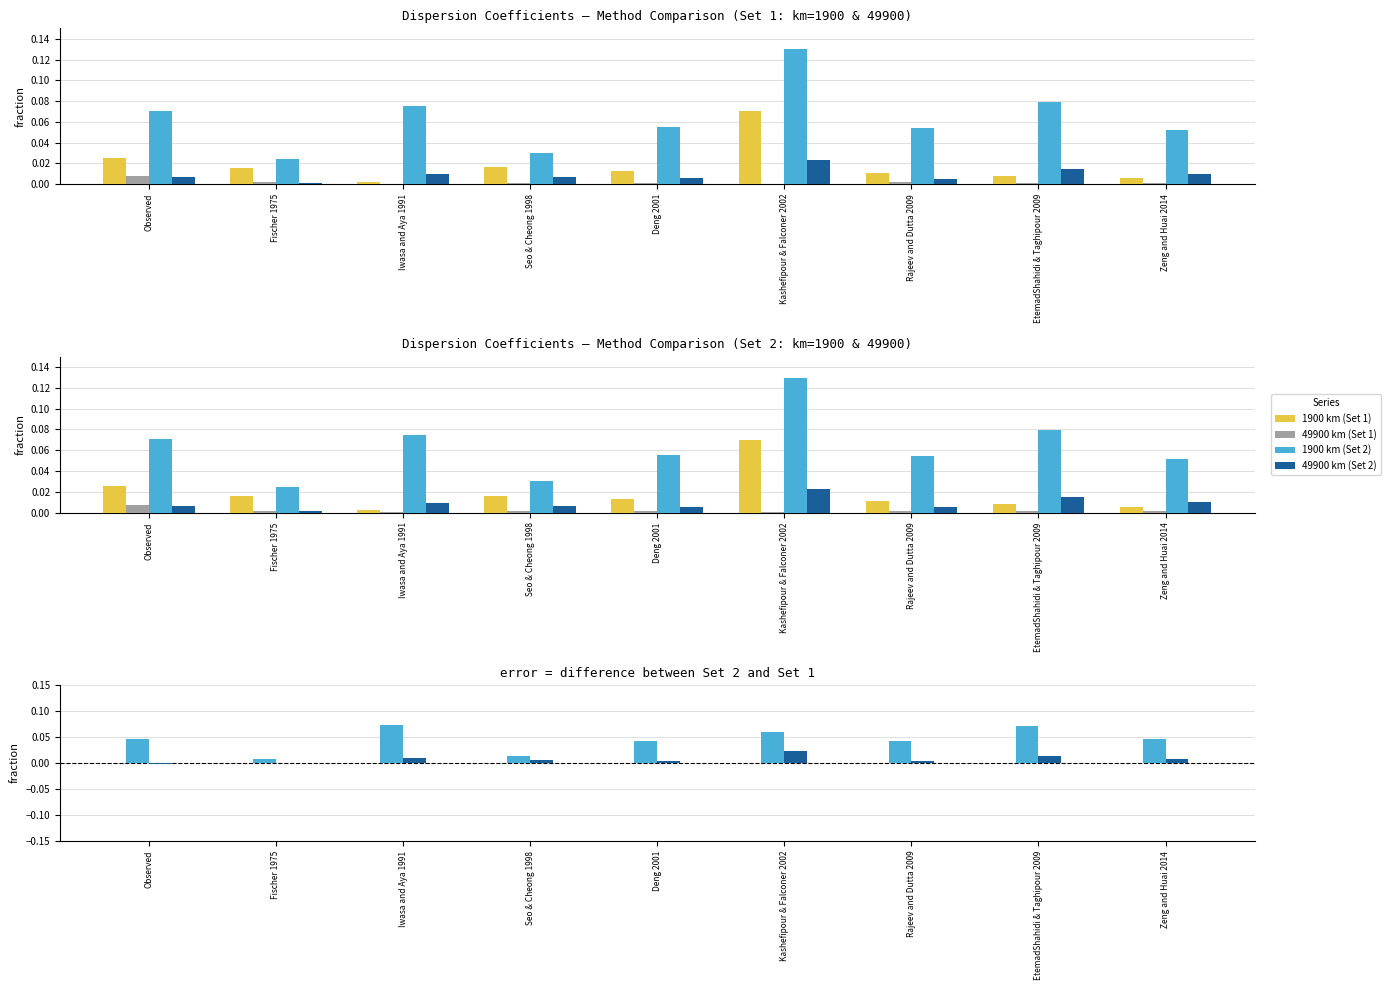

At which label does 49900 km (Set 1) reach its peak?

Observed